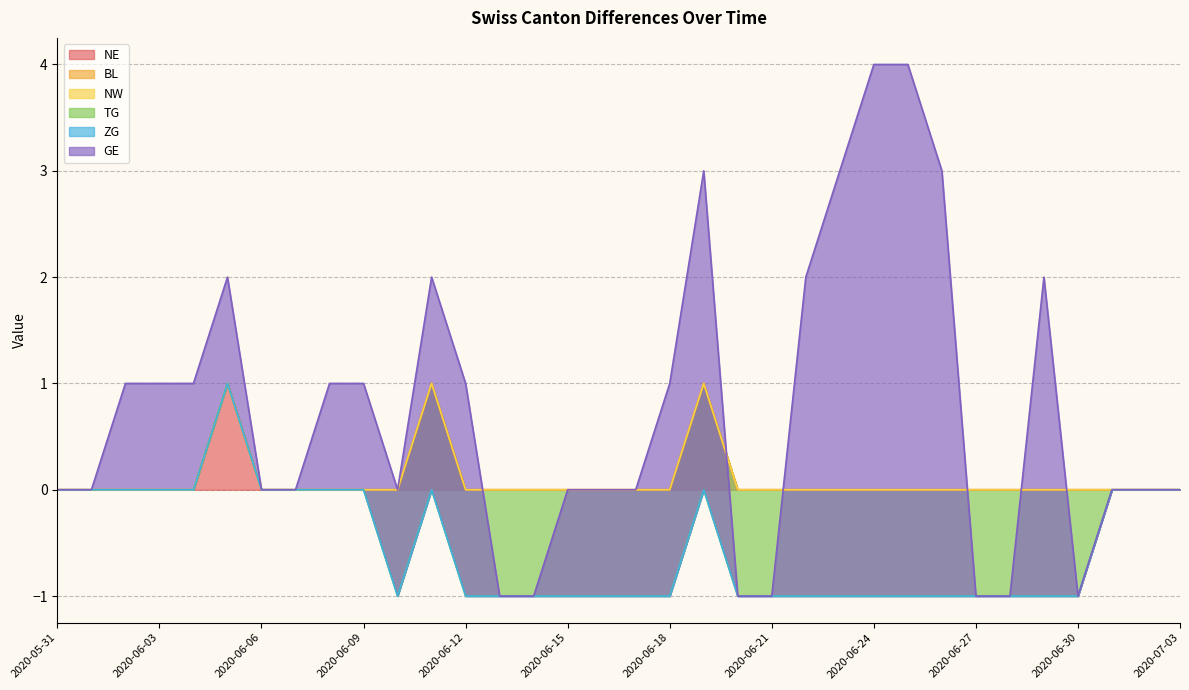

Which series has the widest spread of values?

GE